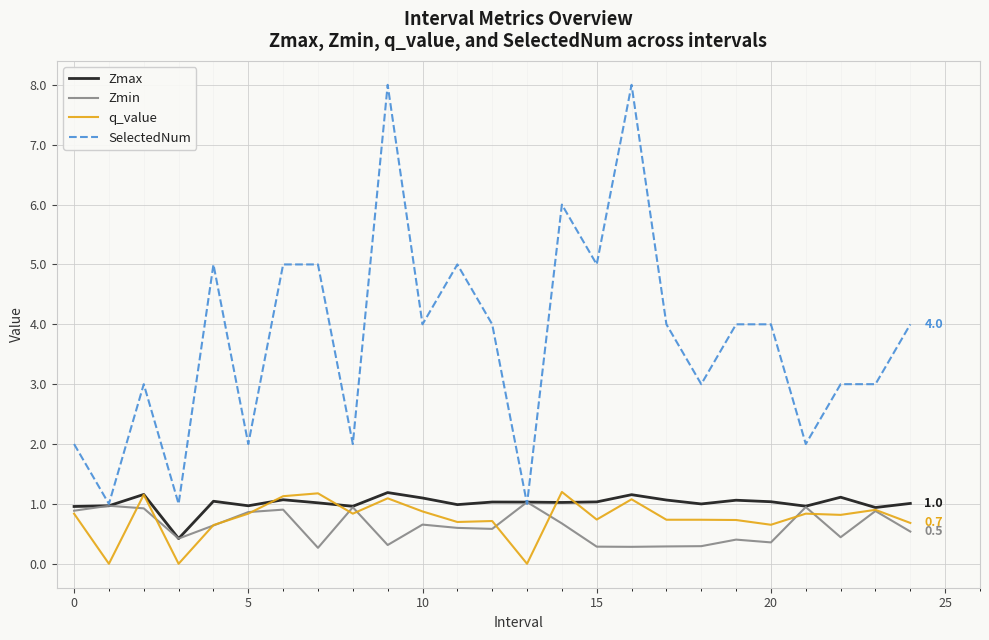

What is the sum of all SelectedNum values?

94.0